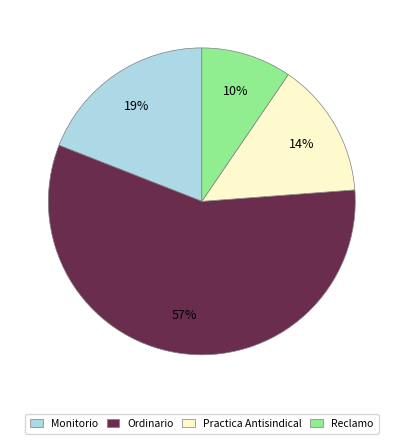

Which slice represents more than half of the pie?

Ordinario